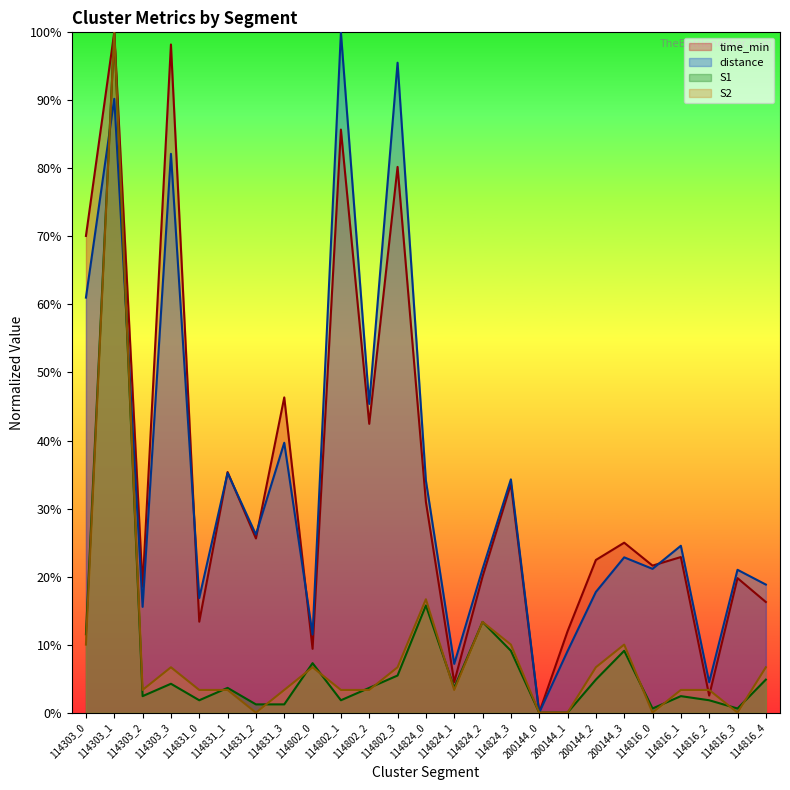

How many intersections are there between distance and S1?

2